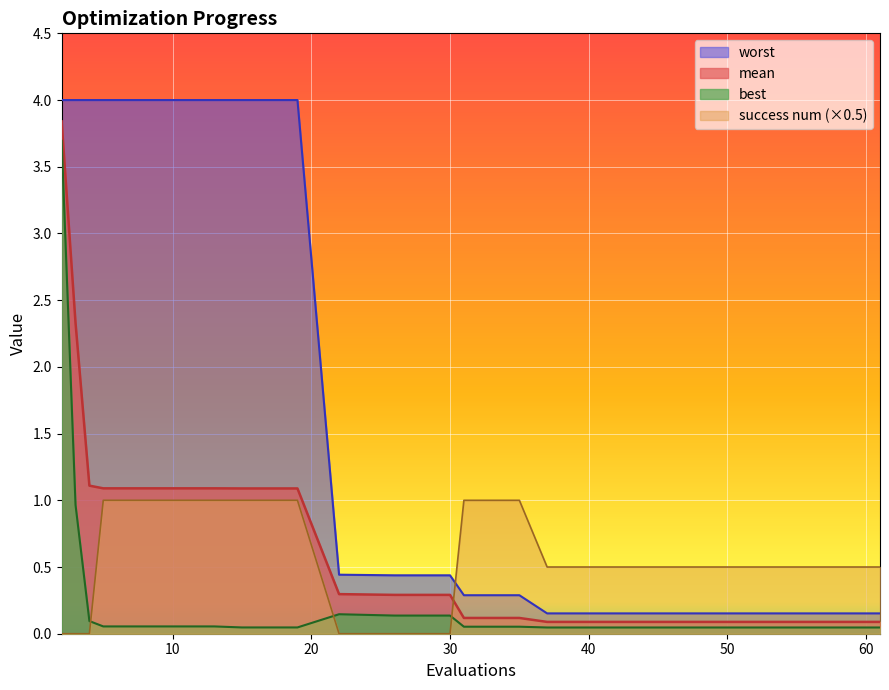

True or false: mean has more than 2 interior local peaks.

False